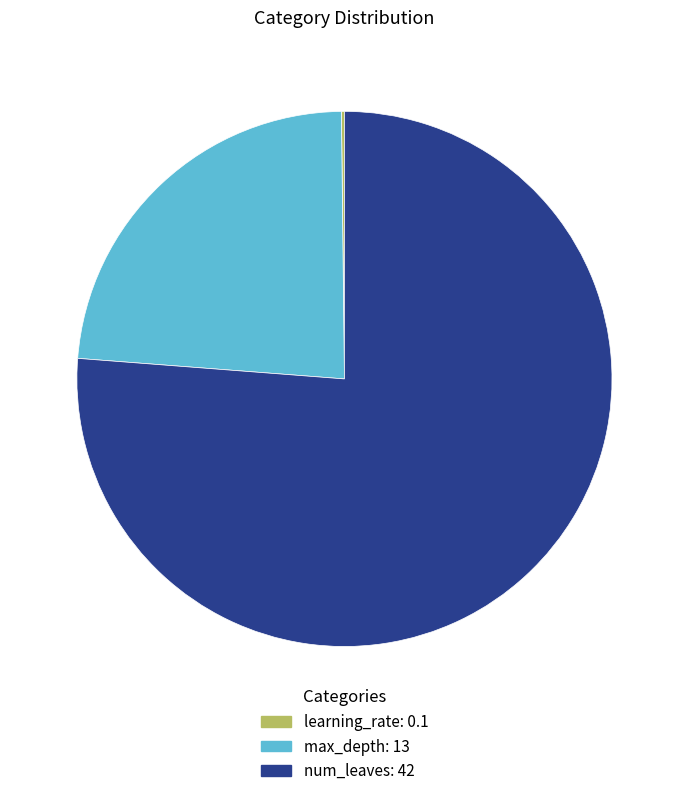

The max_depth: 13 slice represents 37% of the pie. True or false?

False